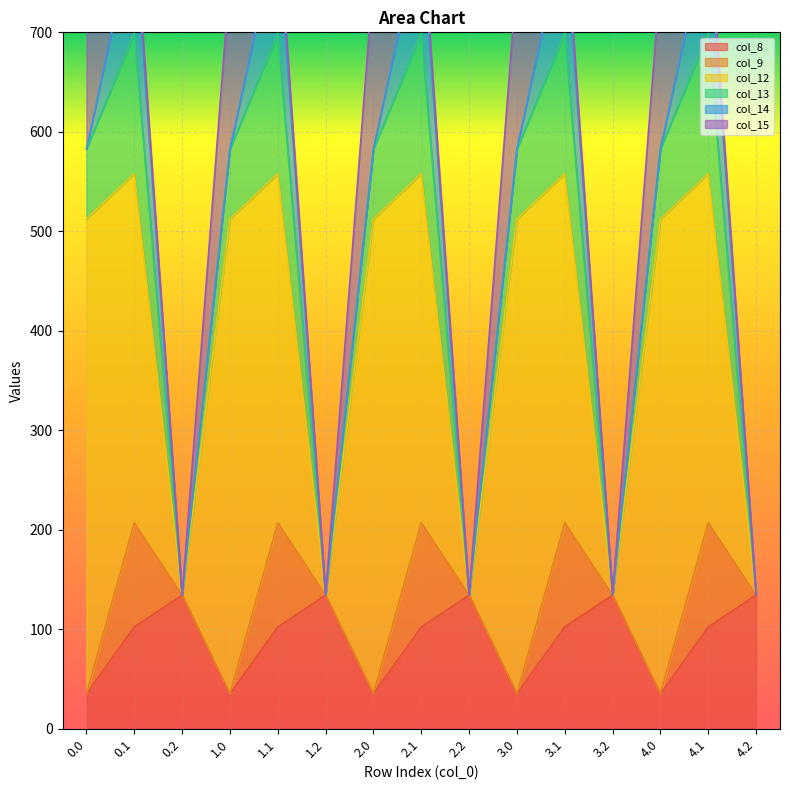

The value of col_8 at 2.2 is 184.7. True or false?

False